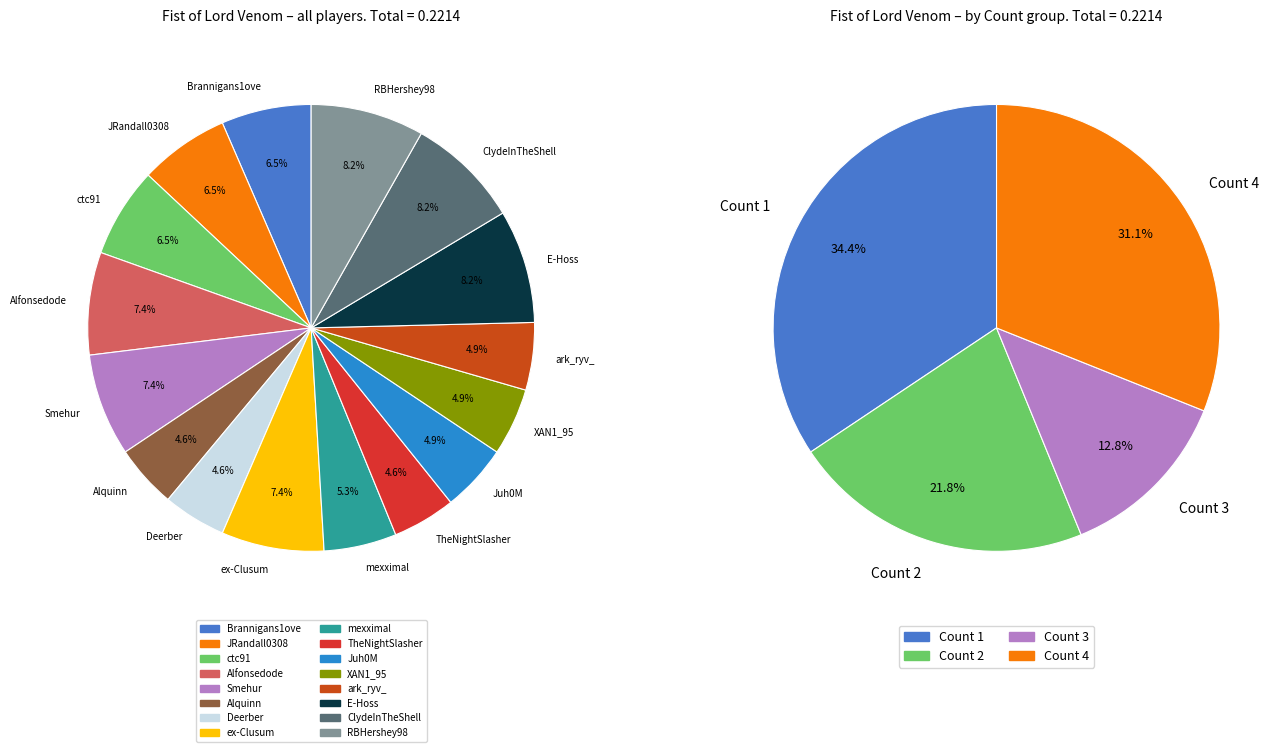

Which slice is the largest?

E-Hoss